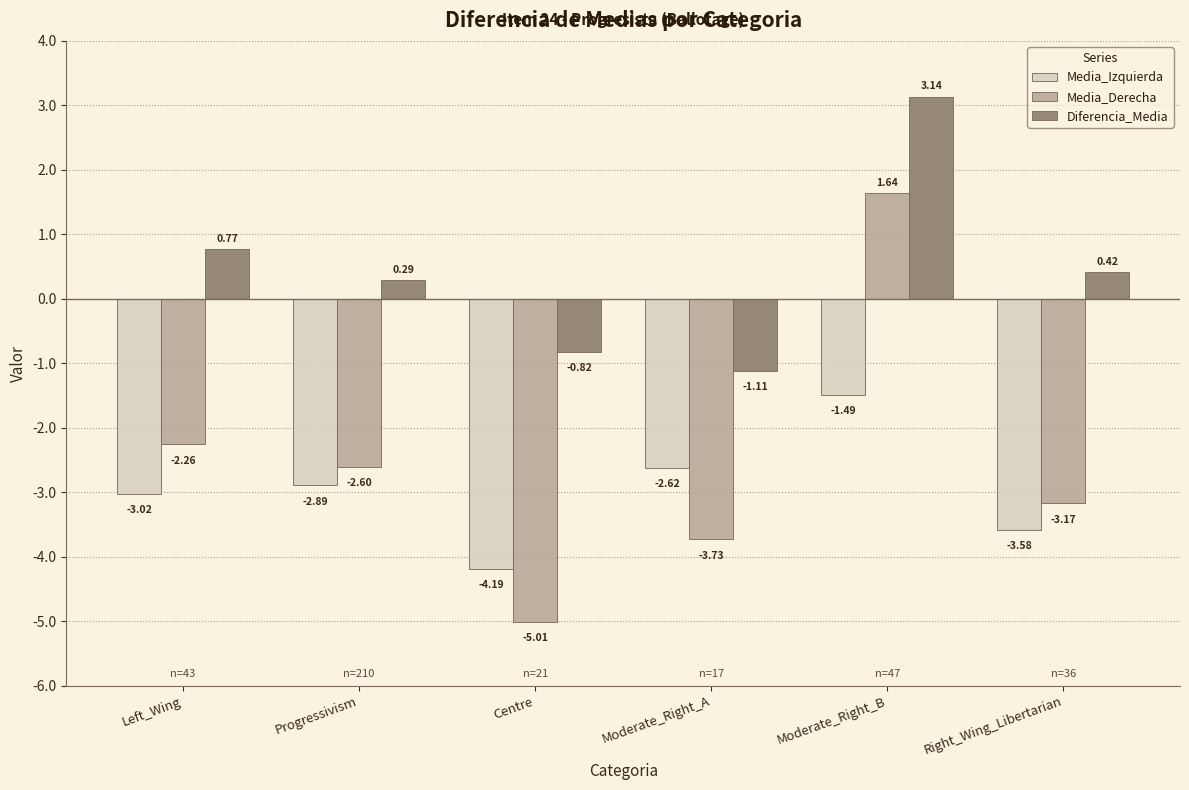

Where does the Media_Izquierda series first go above -2?

Moderate_Right_B